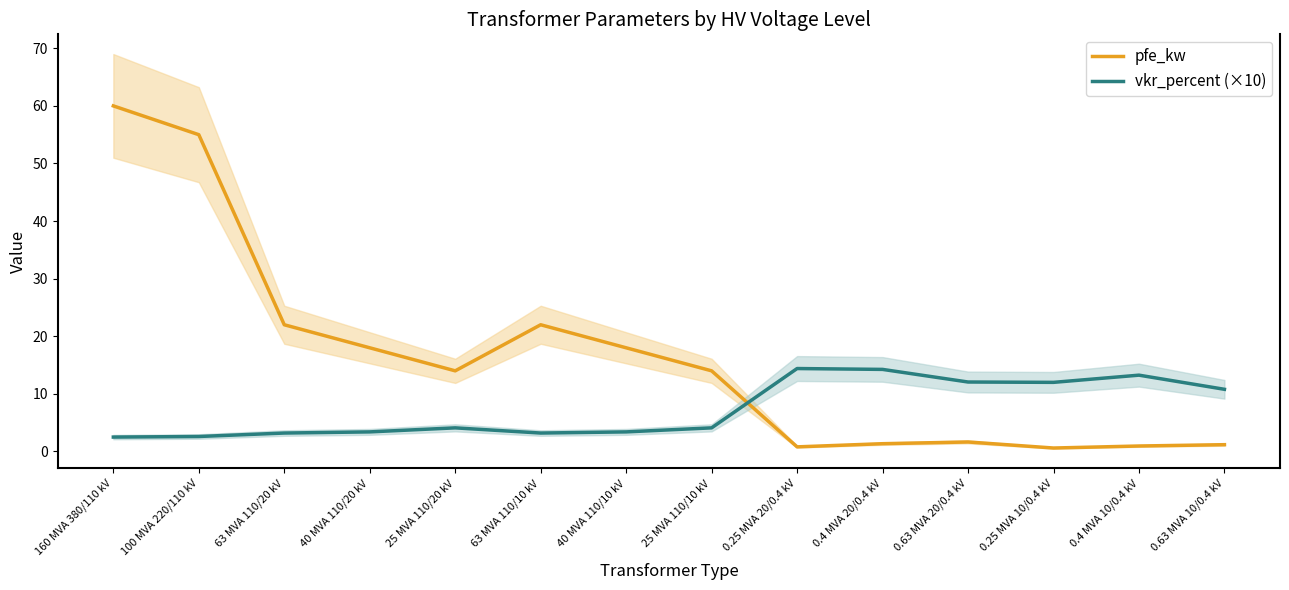

What is the difference between the vkr_percent (×10) values at 0.25 MVA 20/0.4 kV and 40 MVA 110/20 kV?

11.0